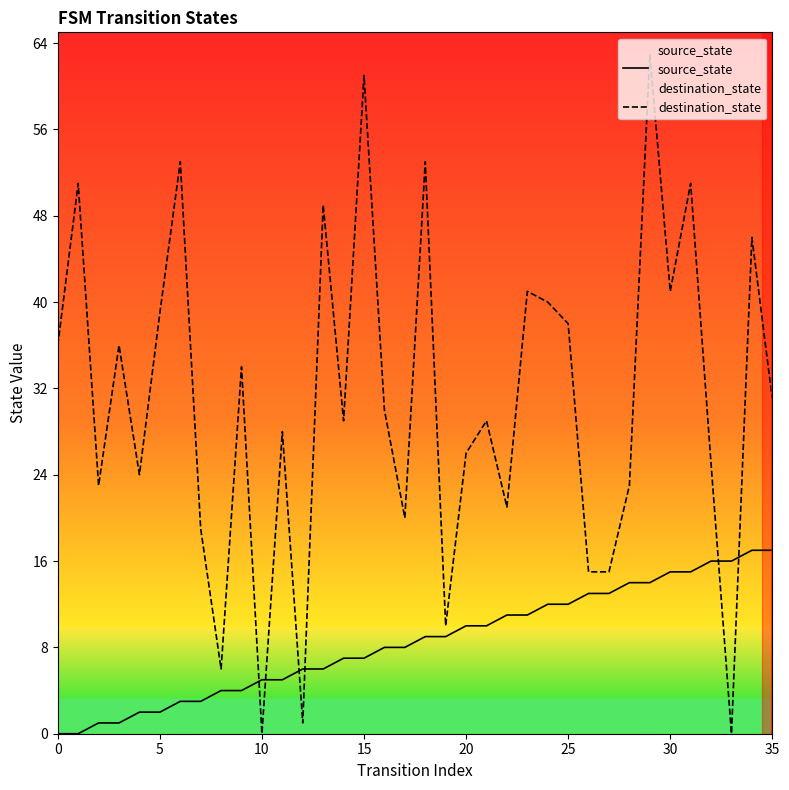

How many distinct data groups are displayed?

2